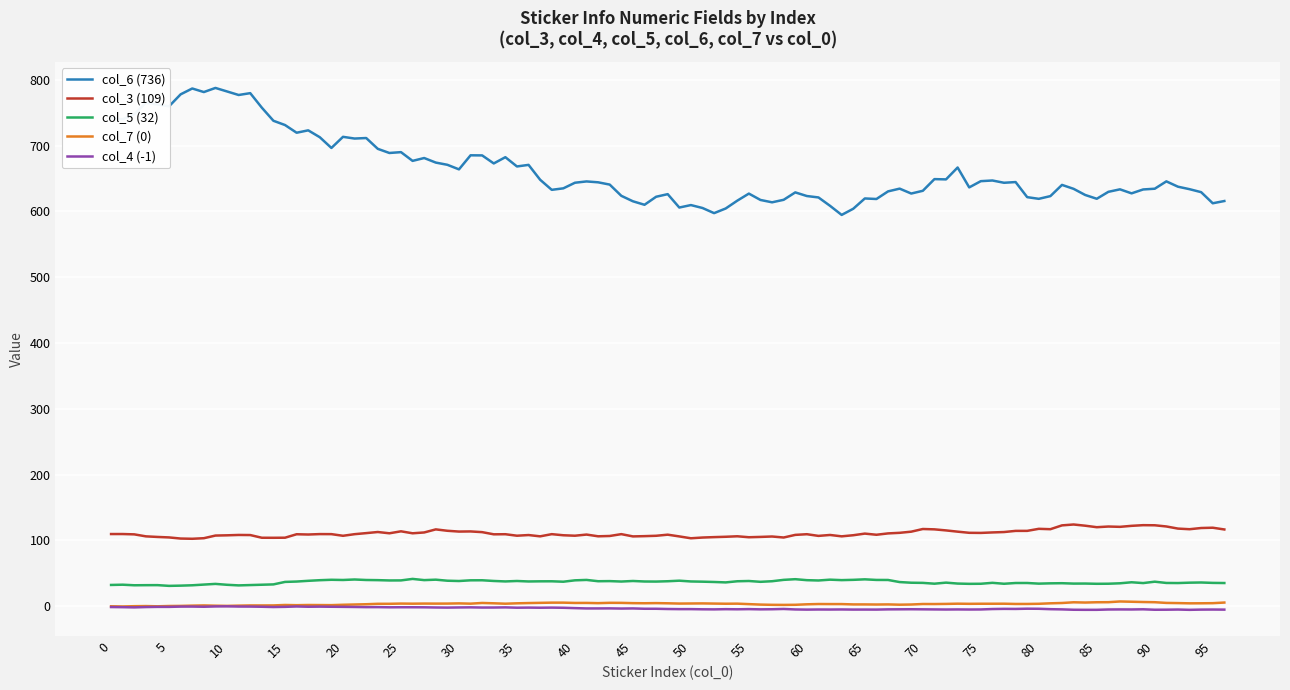

True or false: col_7 (0) and col_6 (736) cross at least once.

False